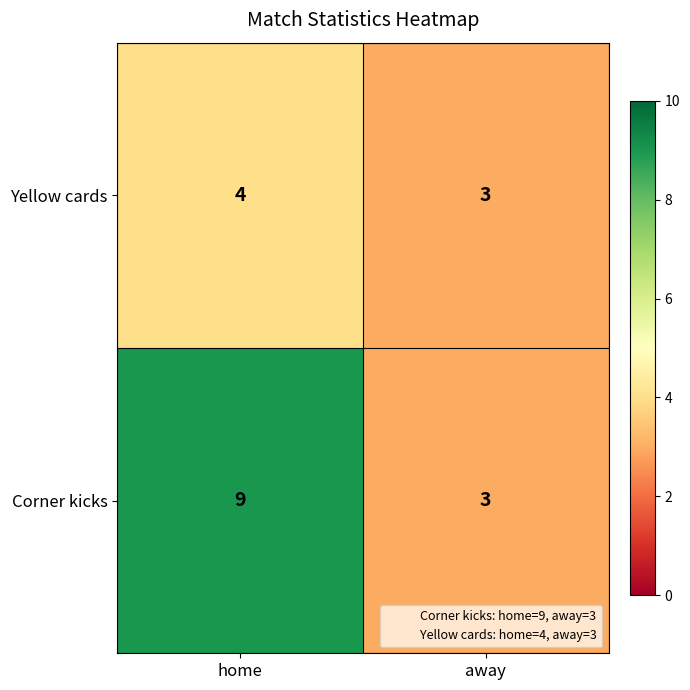

What is the sum of all Corner kicks values?

12